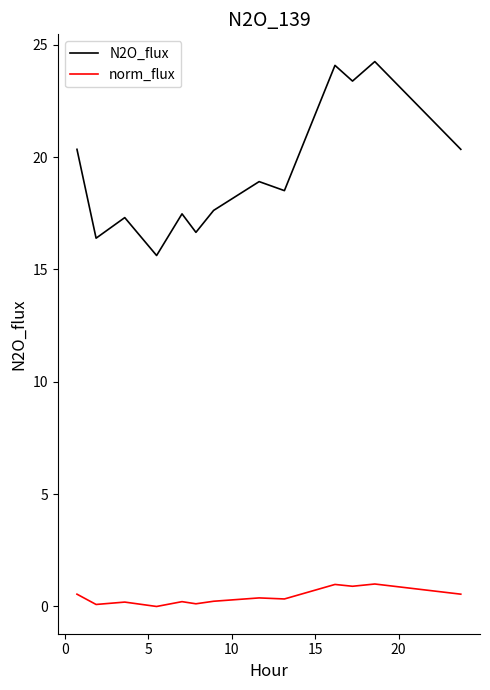

At how many categories does at least one series exceed 18?

7